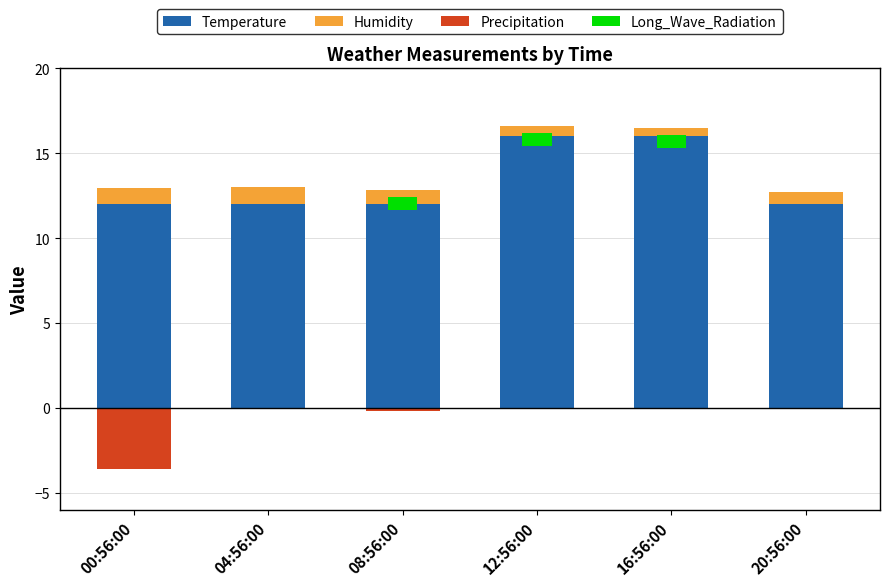

True or false: Precipitation has a value of -2.4 at 00:56:00.

False